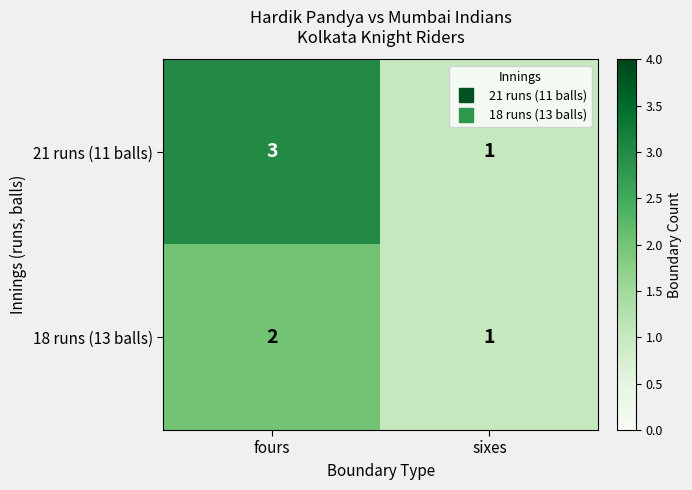

Which series has the largest range (max minus min)?

21 runs (11 balls)